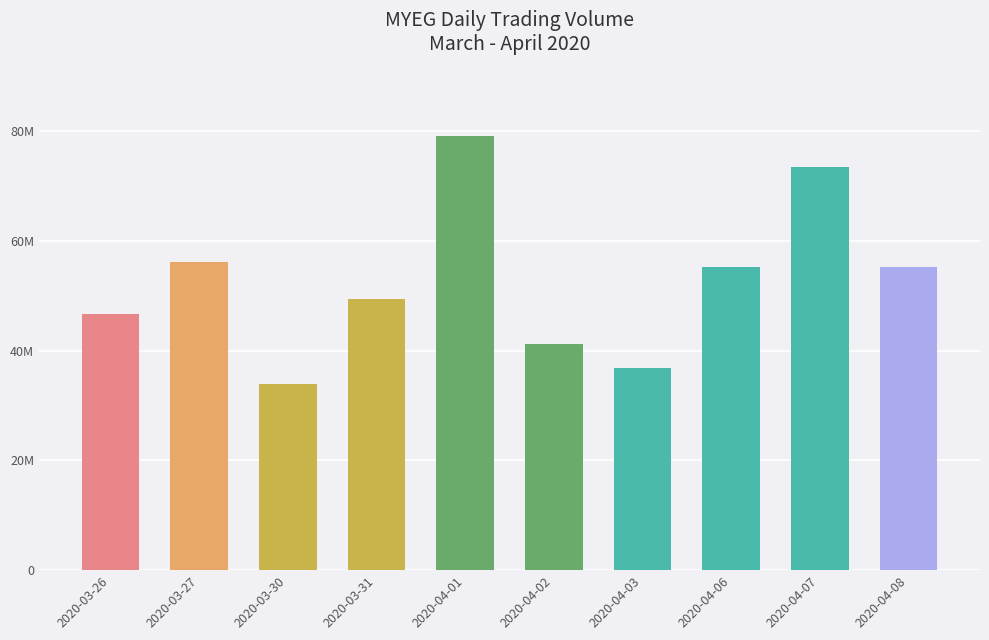

Rank the categories by value from highest to lowest.

2020-04-01, 2020-04-07, 2020-03-27, 2020-04-08, 2020-04-06, 2020-03-31, 2020-03-26, 2020-04-02, 2020-04-03, 2020-03-30